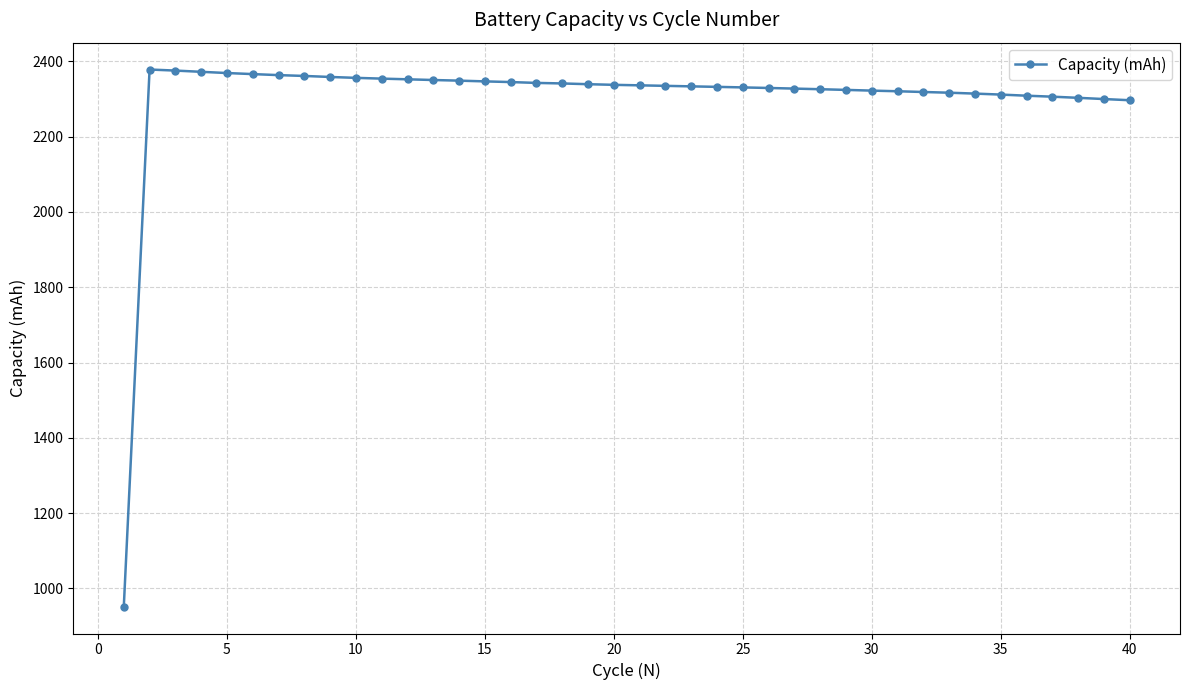

What is the difference between the maximum and minimum values?

1427.4